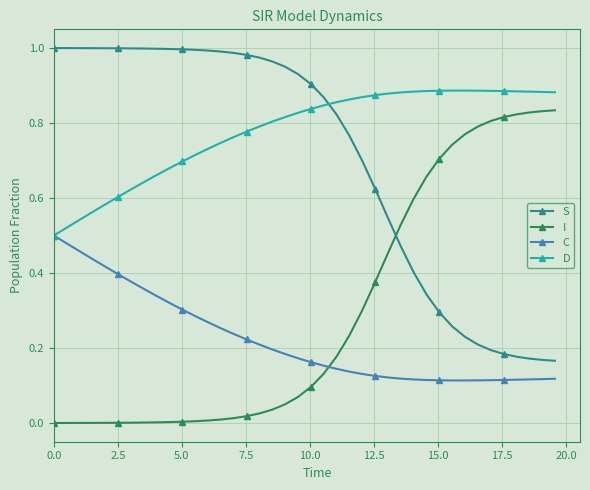

List the series in order of their peak value, highest first.

S, D, I, C